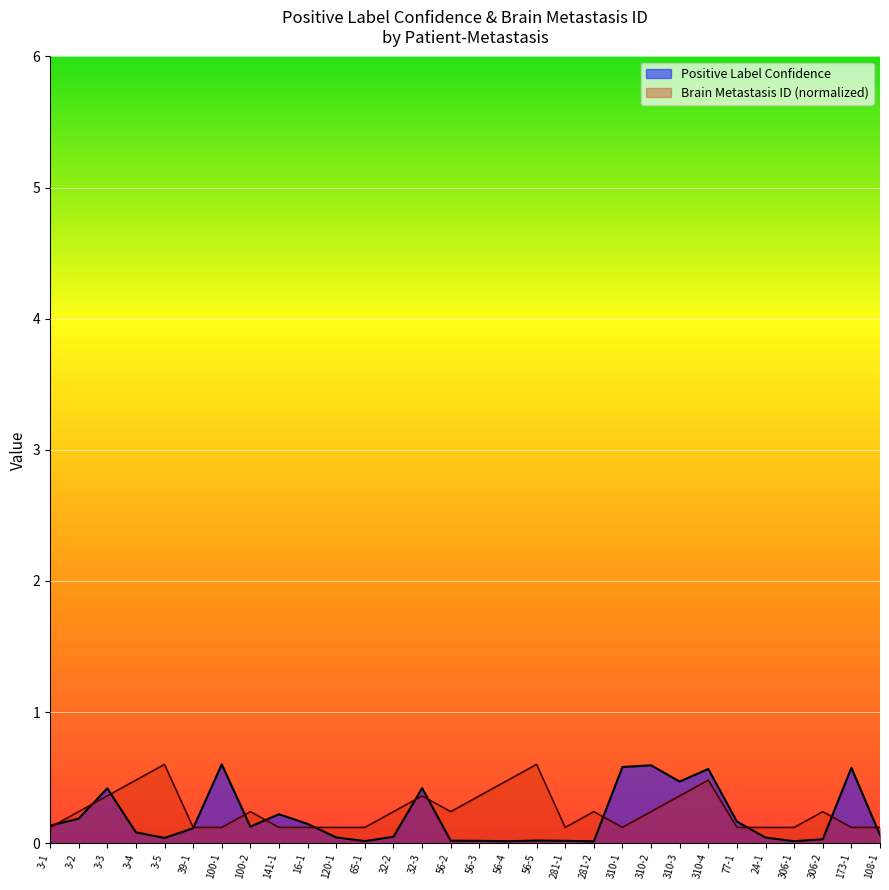

Which category has the highest value in the Brain Metastasis ID series?

3-5